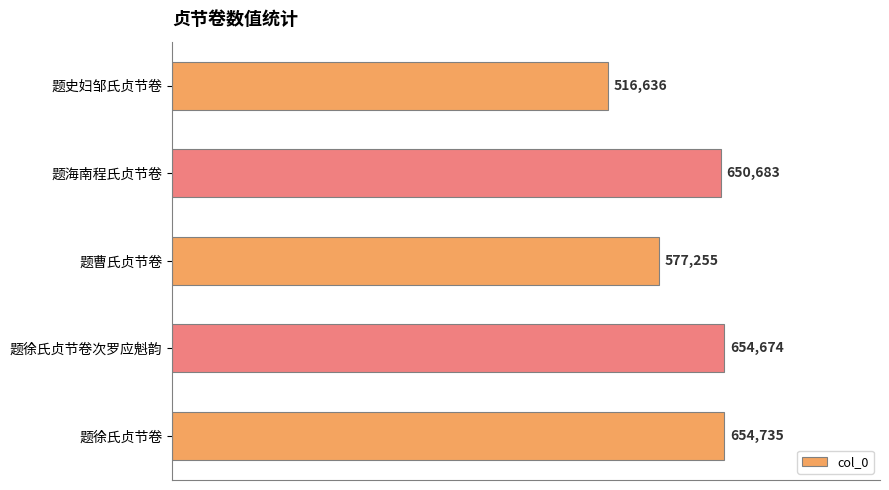

What is the difference between the maximum and minimum values?

138099